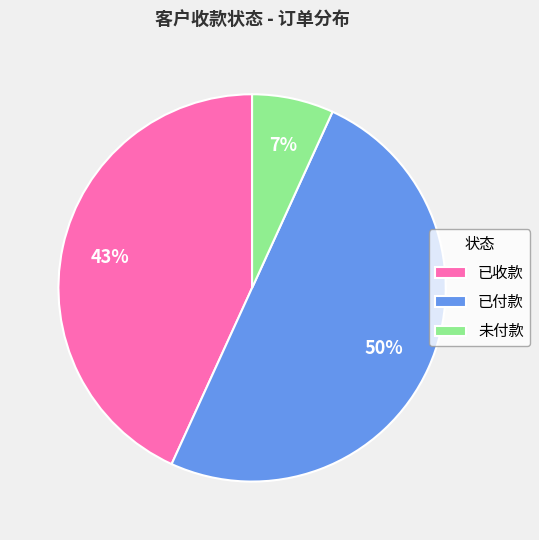

Rank the categories by value from highest to lowest.

已付款, 已收款, 未付款